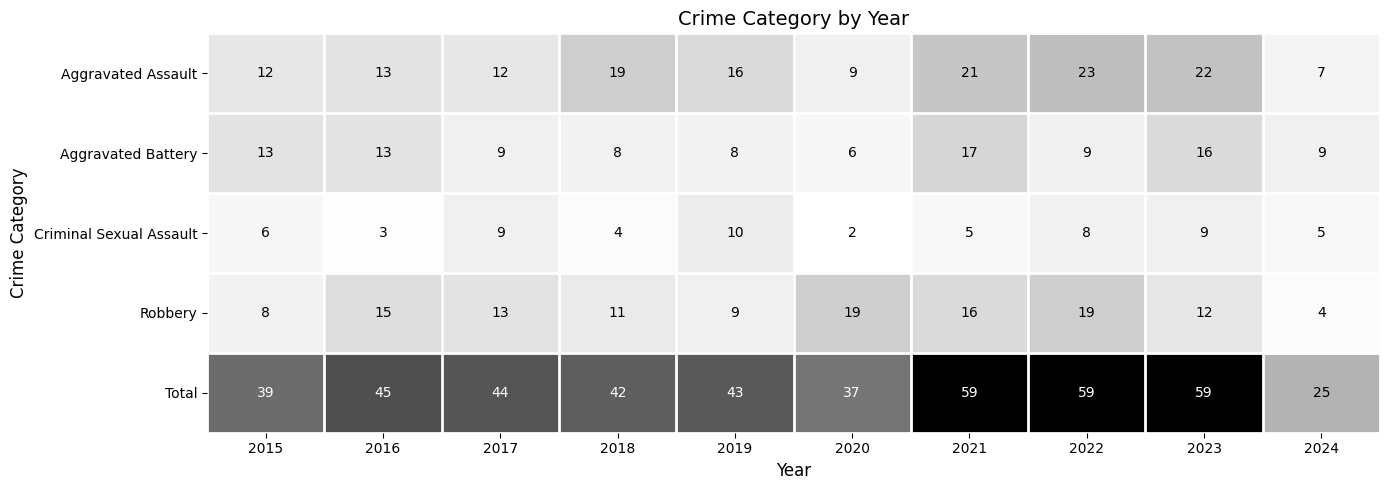

At which label is Criminal Sexual Assault closest to 6?

2015